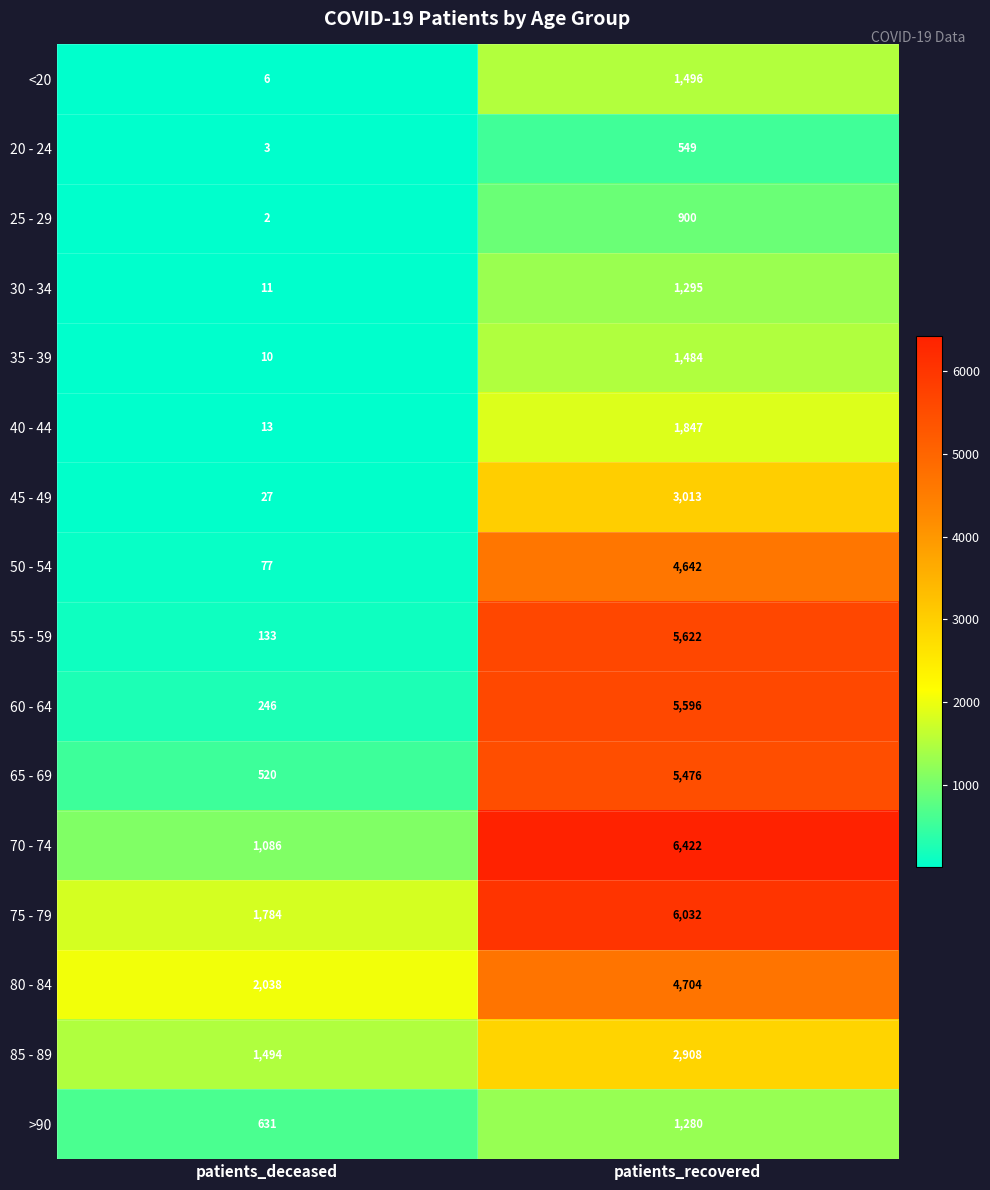

Rank the series by their maximum value, from lowest to highest.

20 - 24, 25 - 29, >90, 30 - 34, 35 - 39, <20, 40 - 44, 85 - 89, 45 - 49, 50 - 54, 80 - 84, 65 - 69, 60 - 64, 55 - 59, 75 - 79, 70 - 74